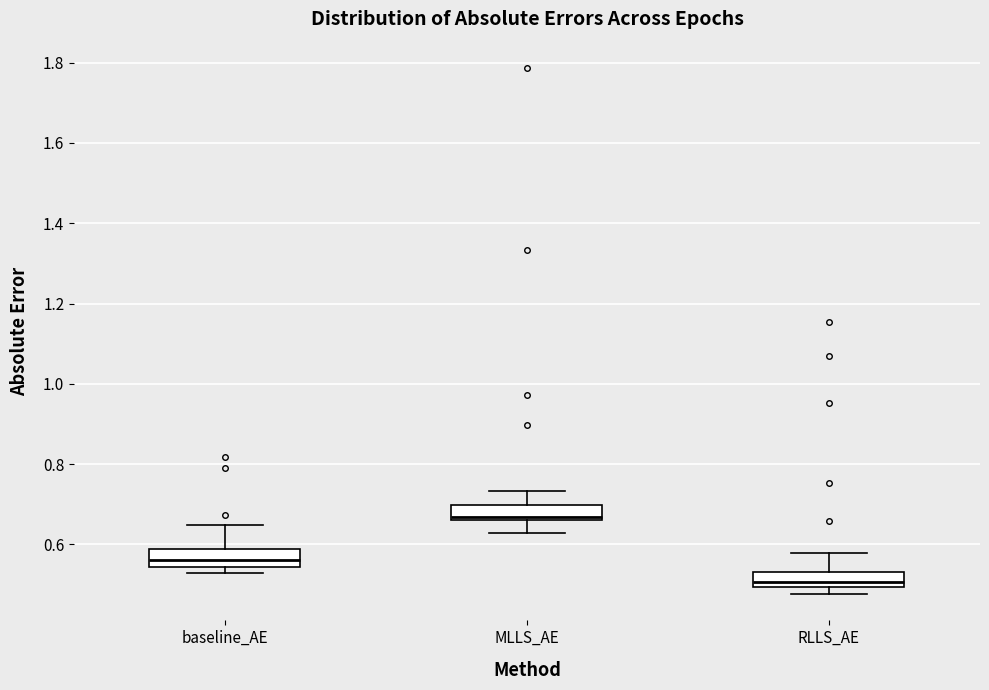

Where does the median line of the box for baseline_AE sit on the y-axis? The values are not printed on the chart, so give them approximately, as read against the axis.

0.56